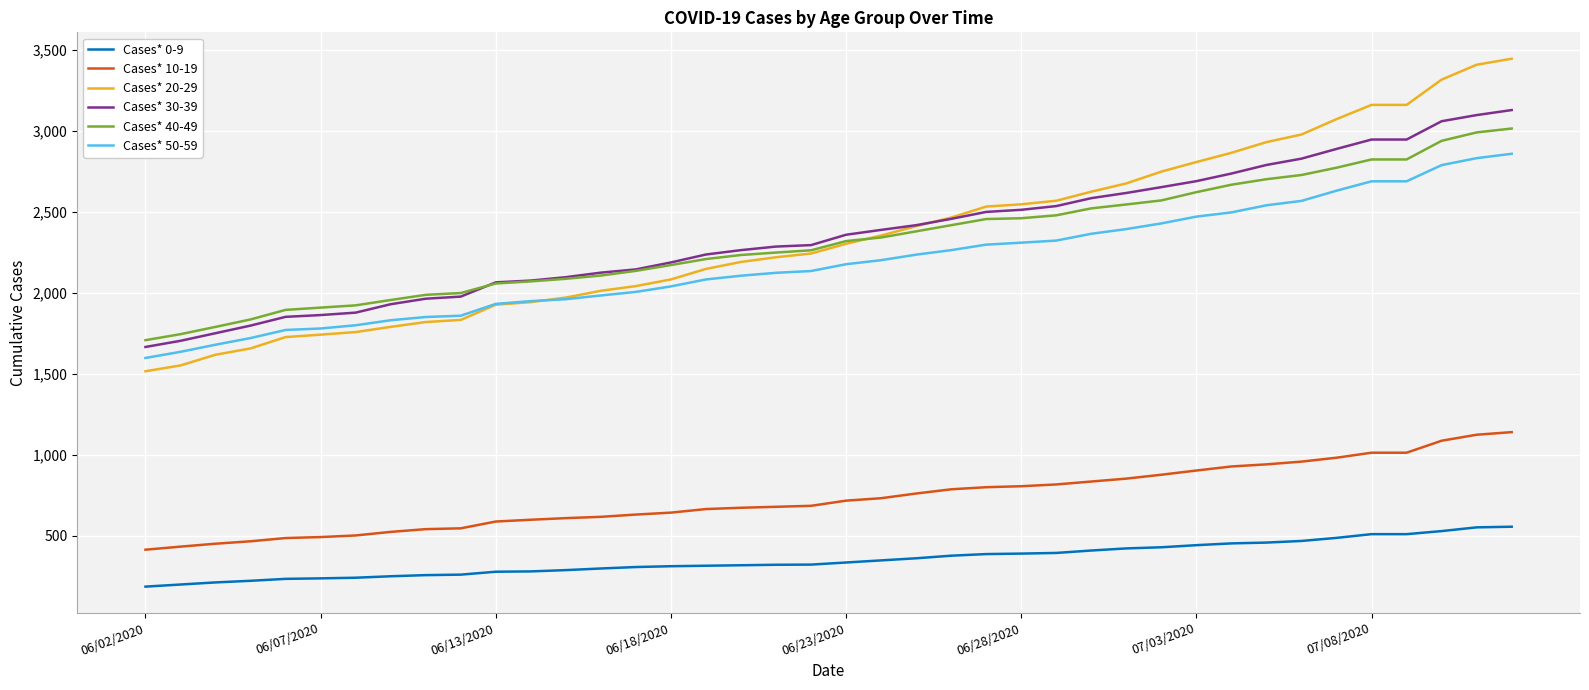

Is this an area chart (filled region under the line)?

No